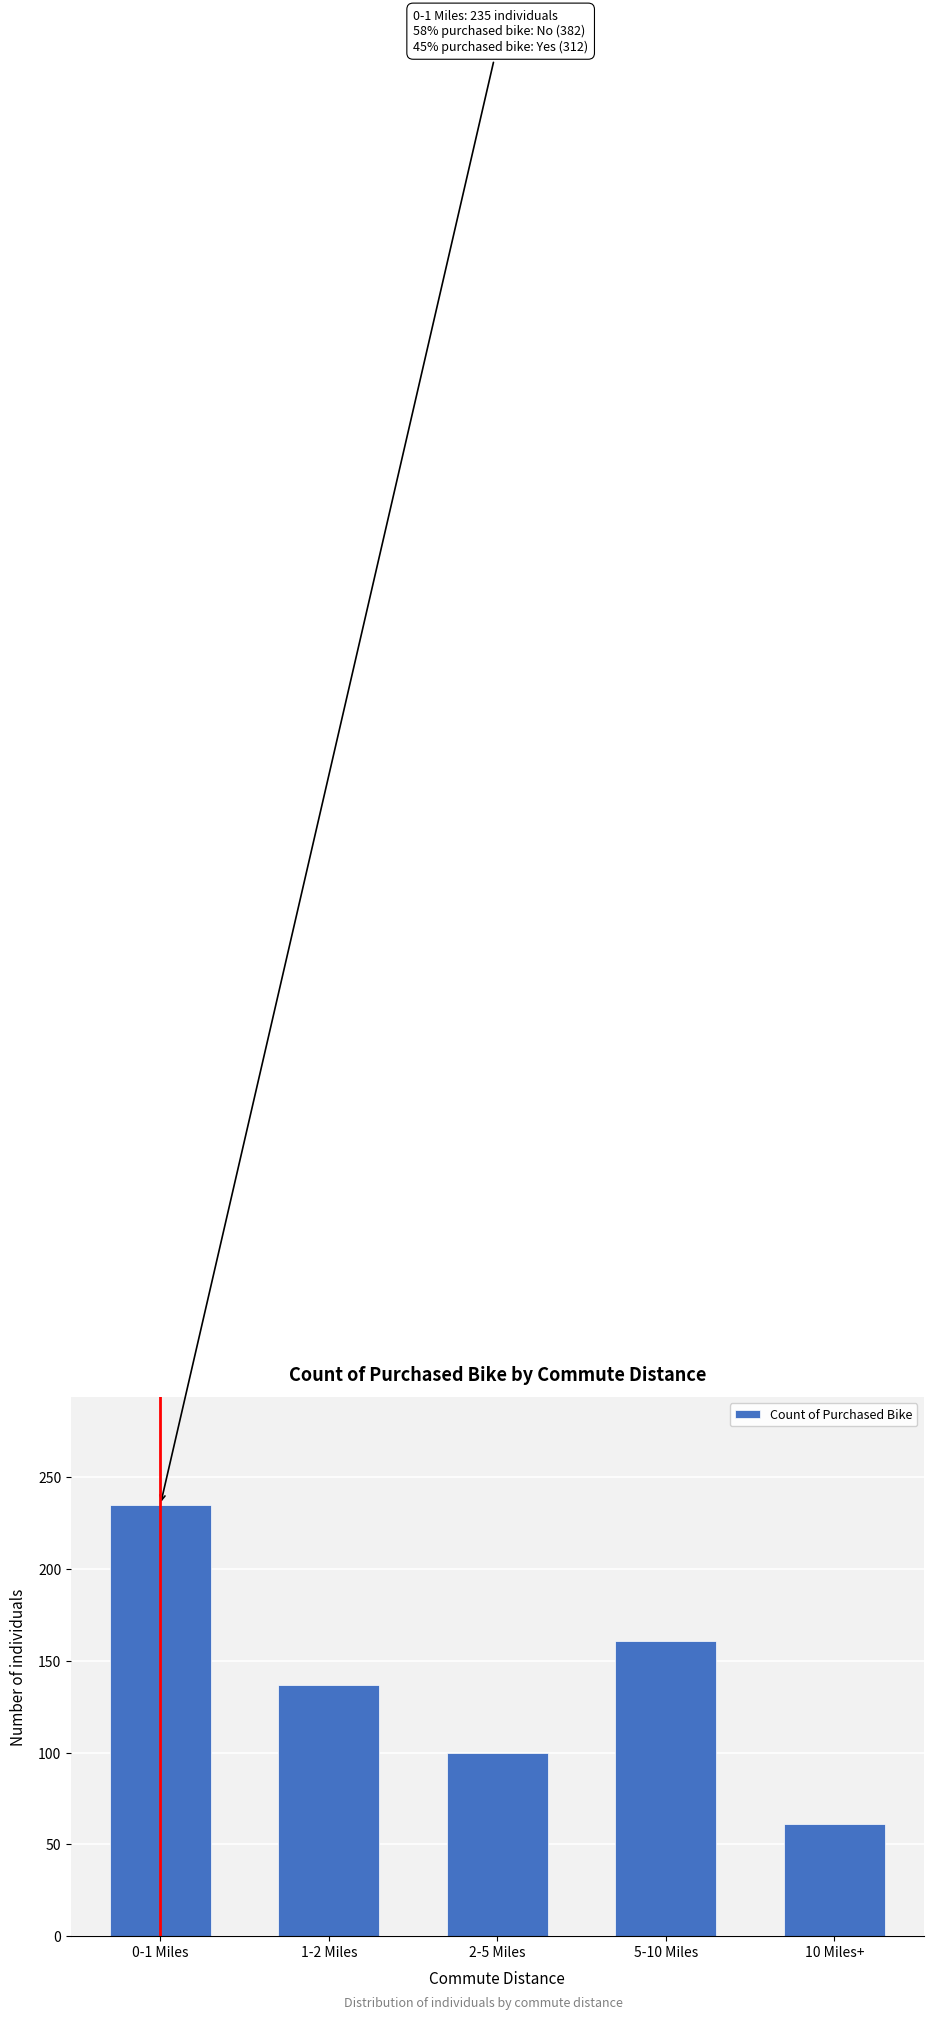

Reading left to right, what are all the values shown in this chart?

235	137	100	161	61